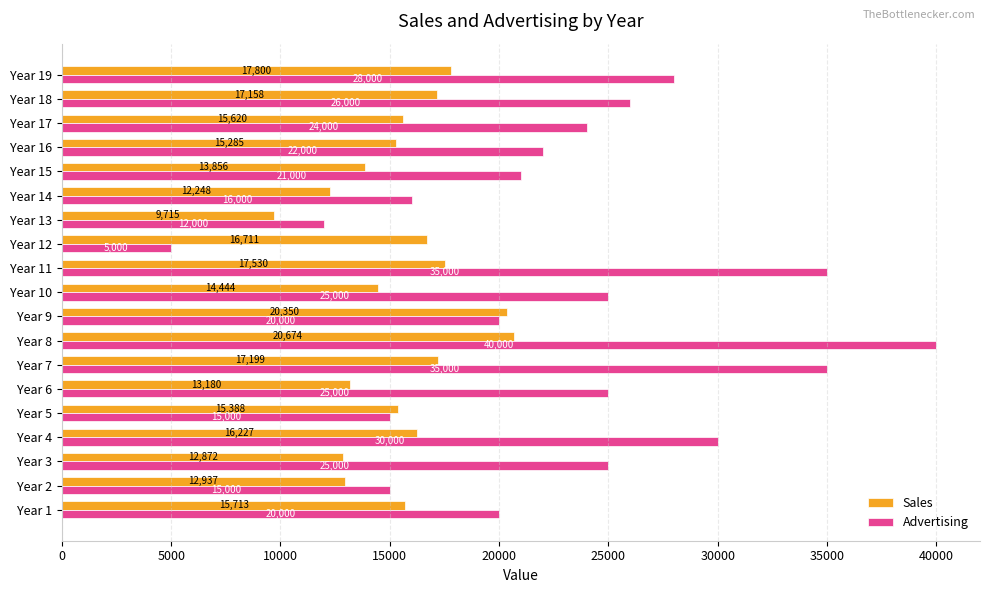

What is the lowest value of the Advertising series?

5000